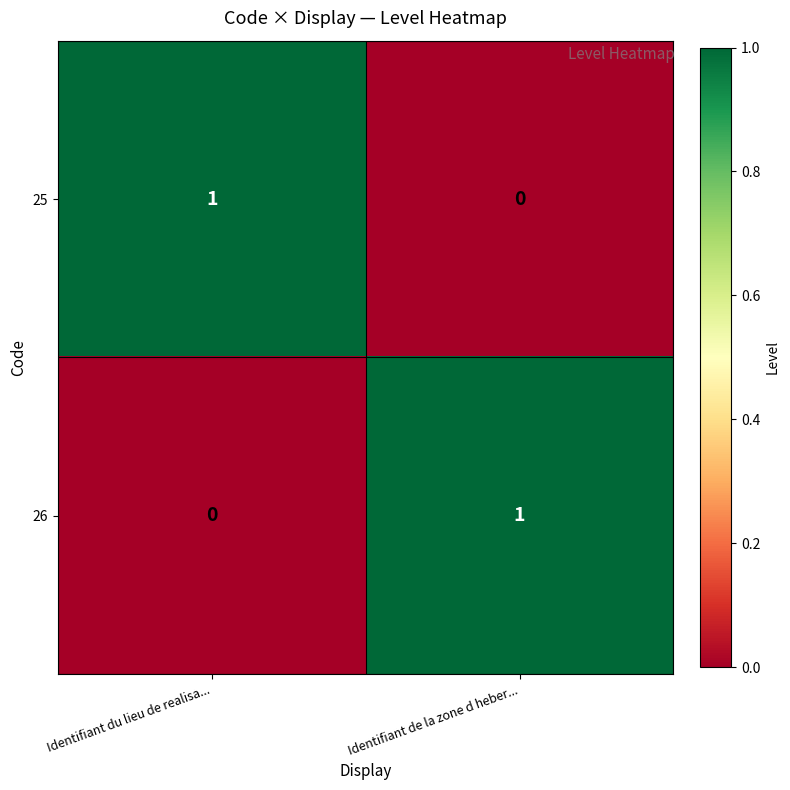

Which category has the highest value in the 25 series?

Identifiant du lieu de realisa...